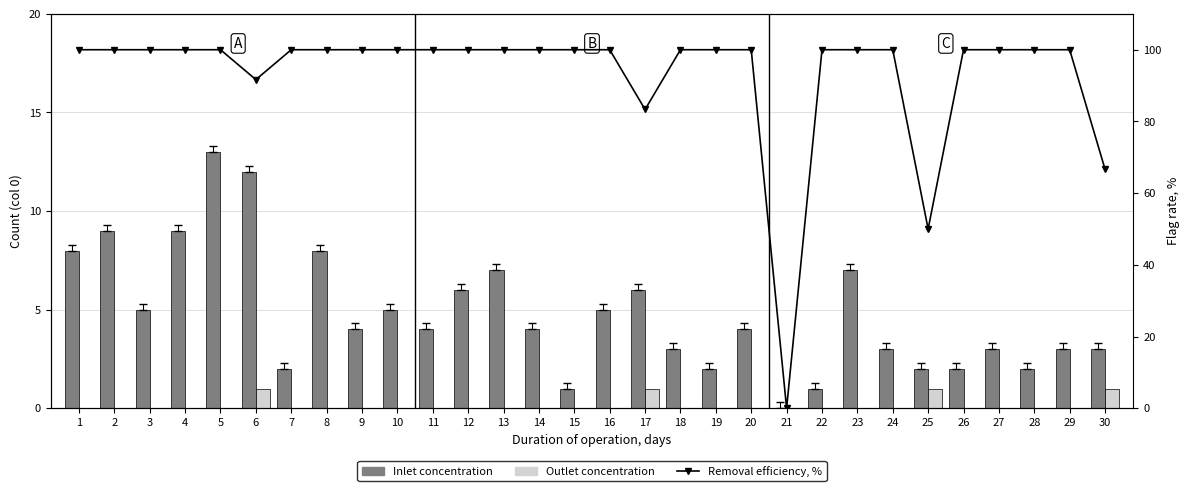

Is it true that Inlet concentration equals 1.4 at 12?

False